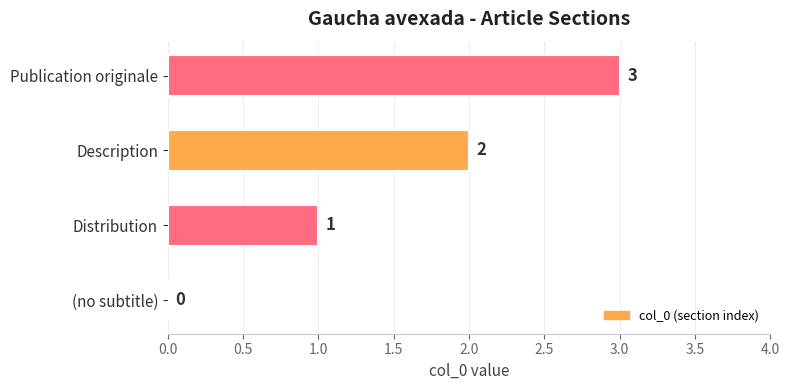

The value at Description is 0. True or false?

False